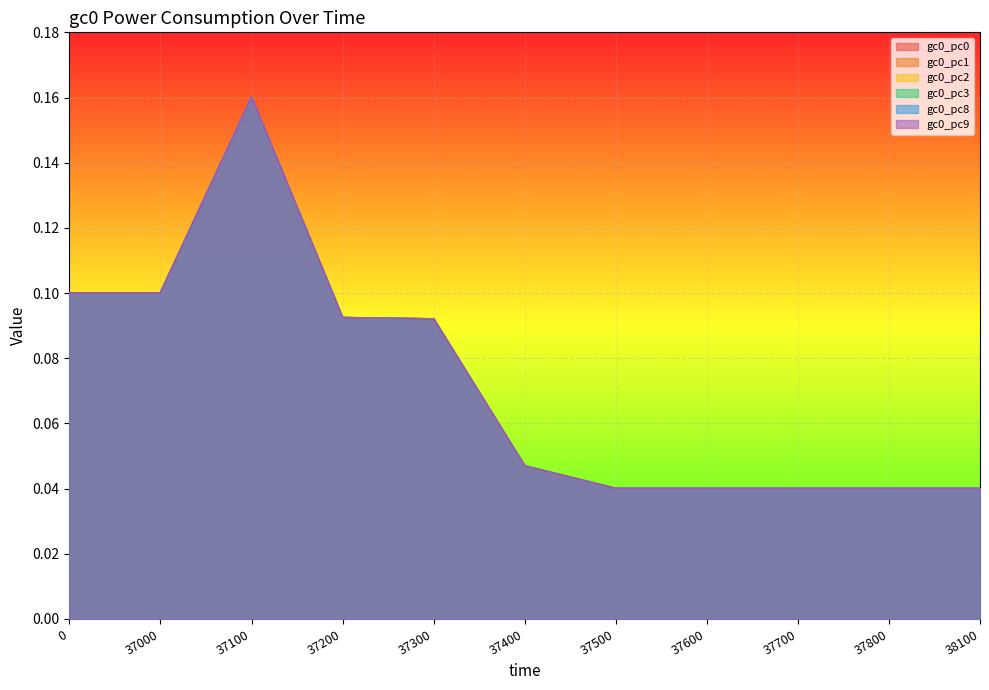

What are all the series names shown in the legend?

gc0_pc0, gc0_pc1, gc0_pc2, gc0_pc3, gc0_pc8, gc0_pc9